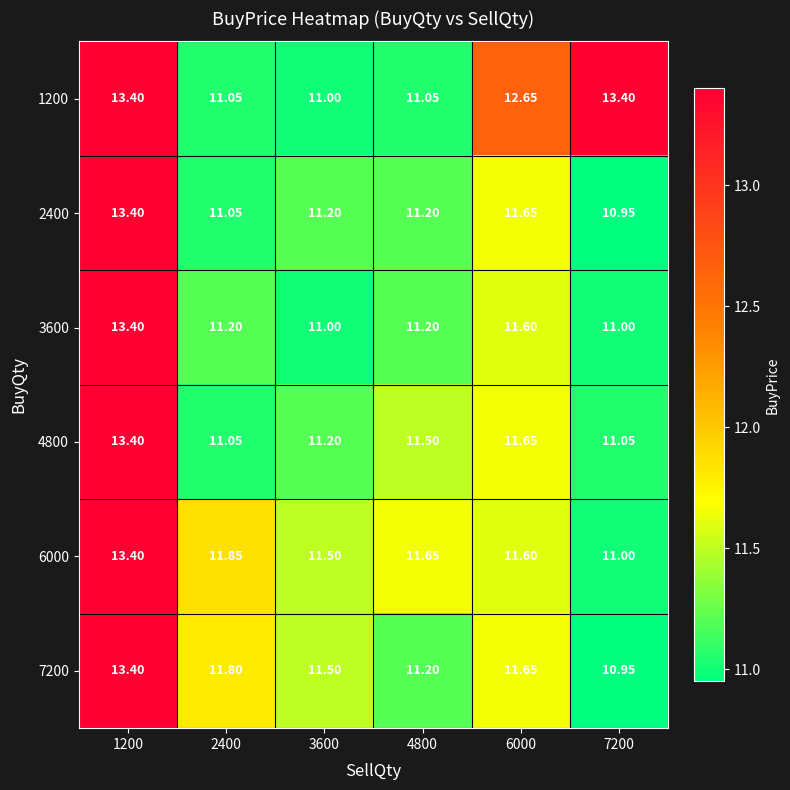

Is the value of 3600 at 3600 greater than the value of 7200 at 6000?

No